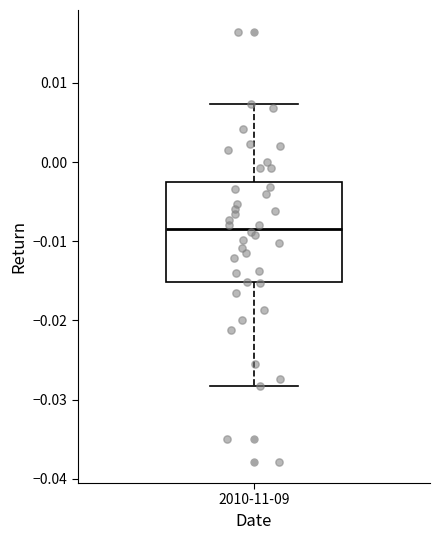

Read this box plot against the y-axis: the position of the median line, the range covered by the box, and the ends of both whiskers. The values are not printed on the chart, so give them approximately, as read against the axis.

median -0.008, box -0.015 to -0.003, whiskers -0.028 to 0.007